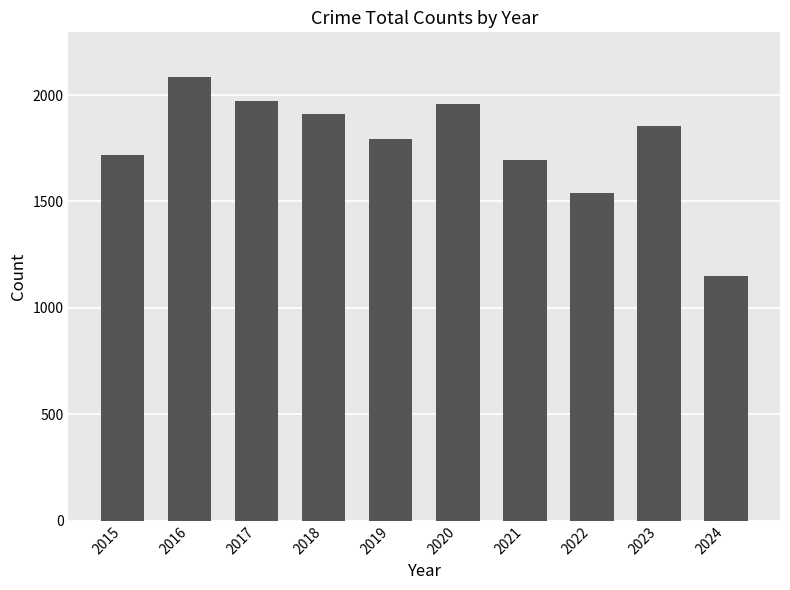

What is the value of the 5th bar from the left?

1792